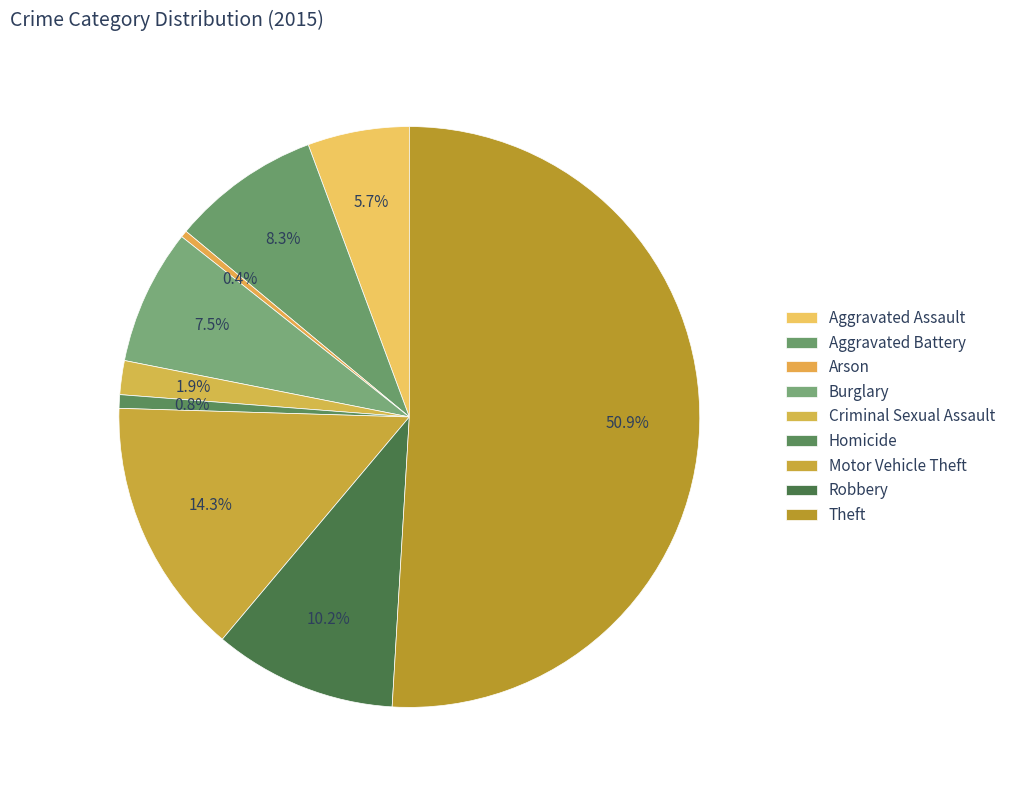

Count the number of slices in the pie.

9